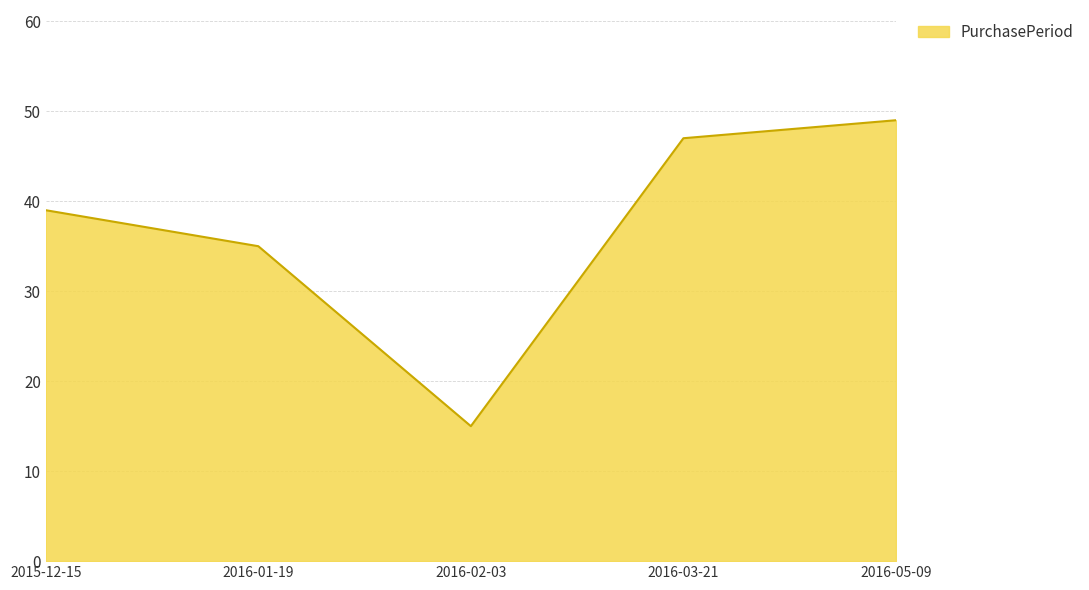

How many distinct data groups are displayed?

1